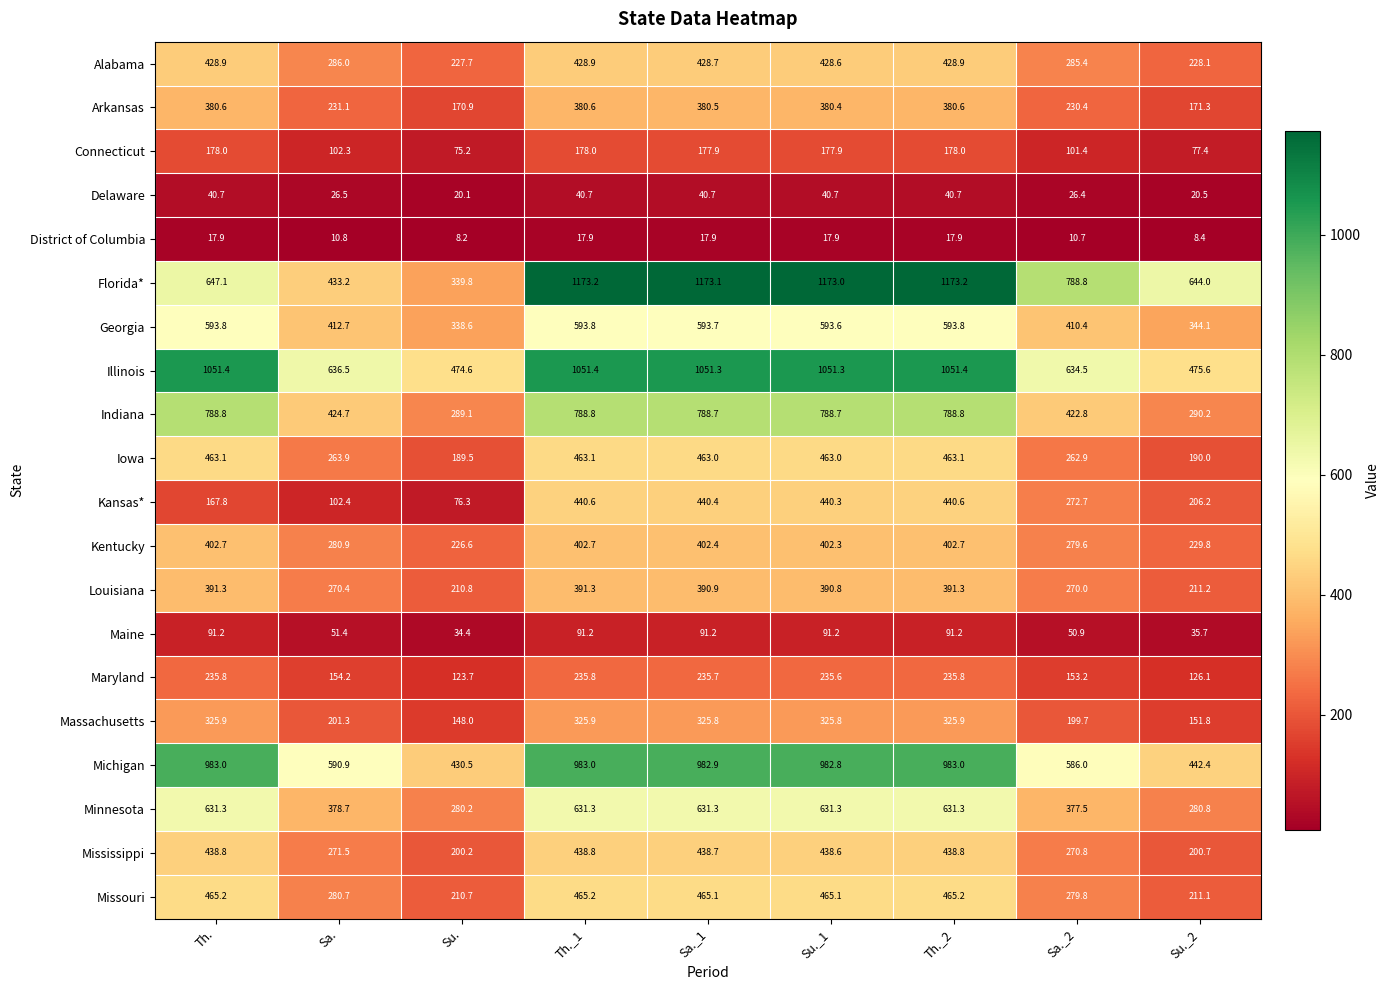

What is the difference between the second highest and second lowest values in the Iowa series?

273.1